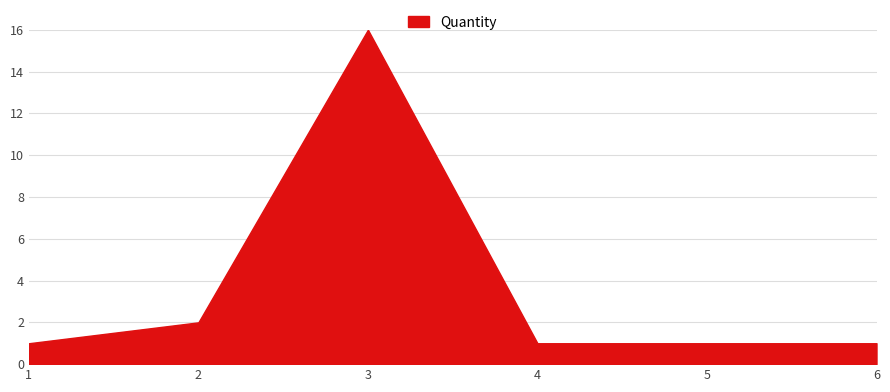

What is the ratio of the value at 3 to the value at 1?

16.0